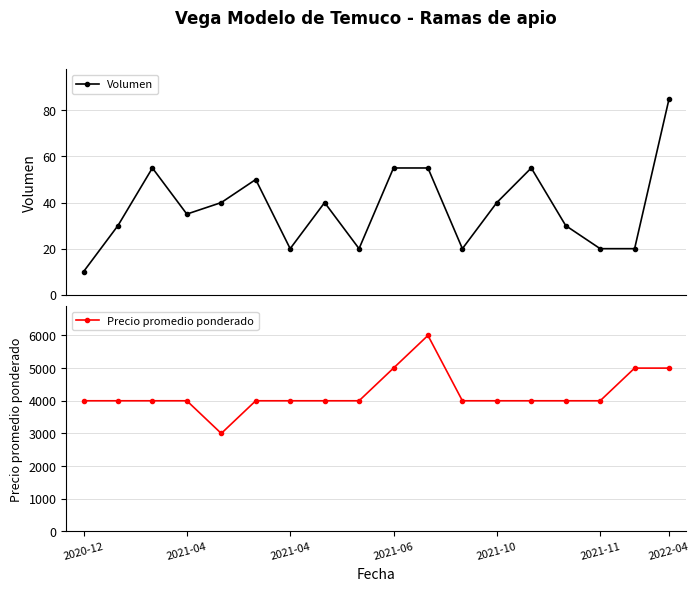

Where does the Precio promedio ponderado series first go above 4000?

2021-06